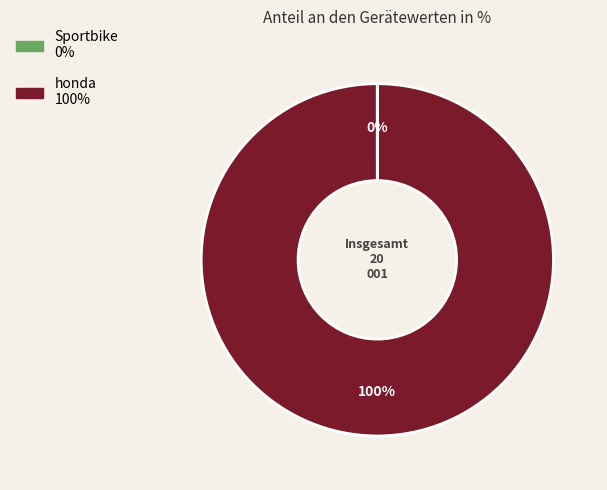

To the nearest percent, what percentage of the pie is honda?

100%